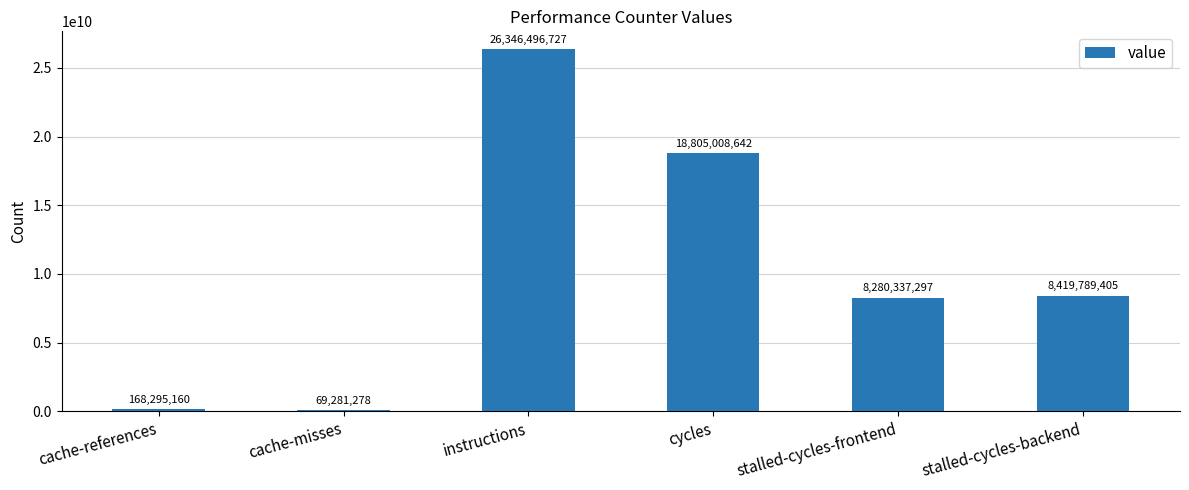

What is the sum of all values?

62089208509